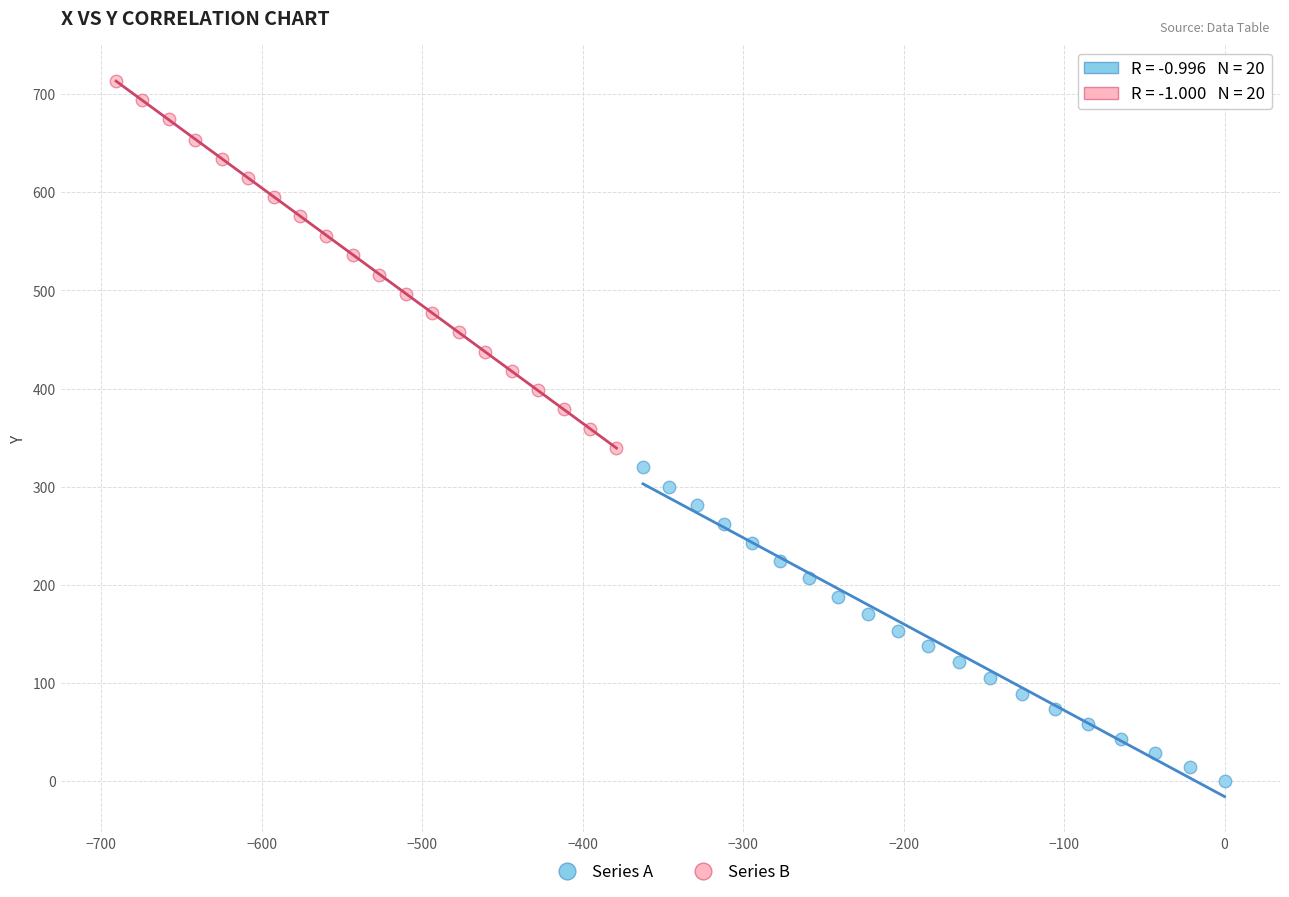

Which series reaches the maximum Y coordinate?

Series B